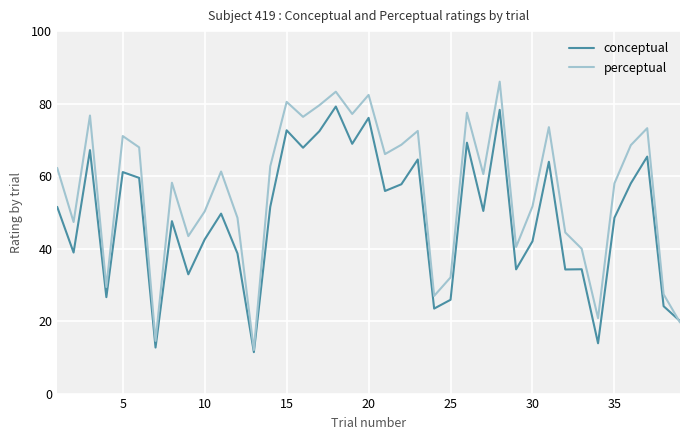

Which series has the largest total across all categories?

perceptual